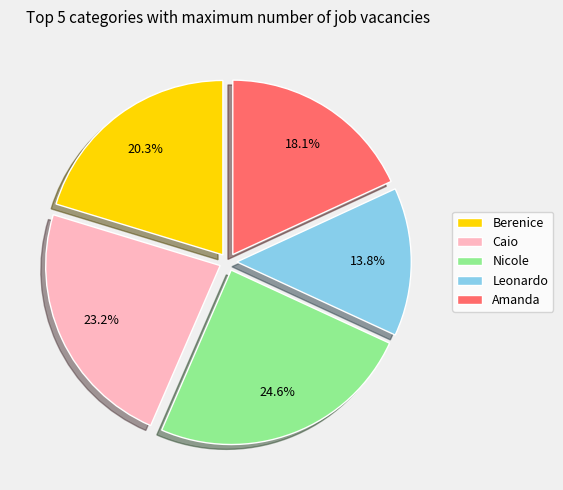

Which category has the smallest portion of the pie?

Leonardo